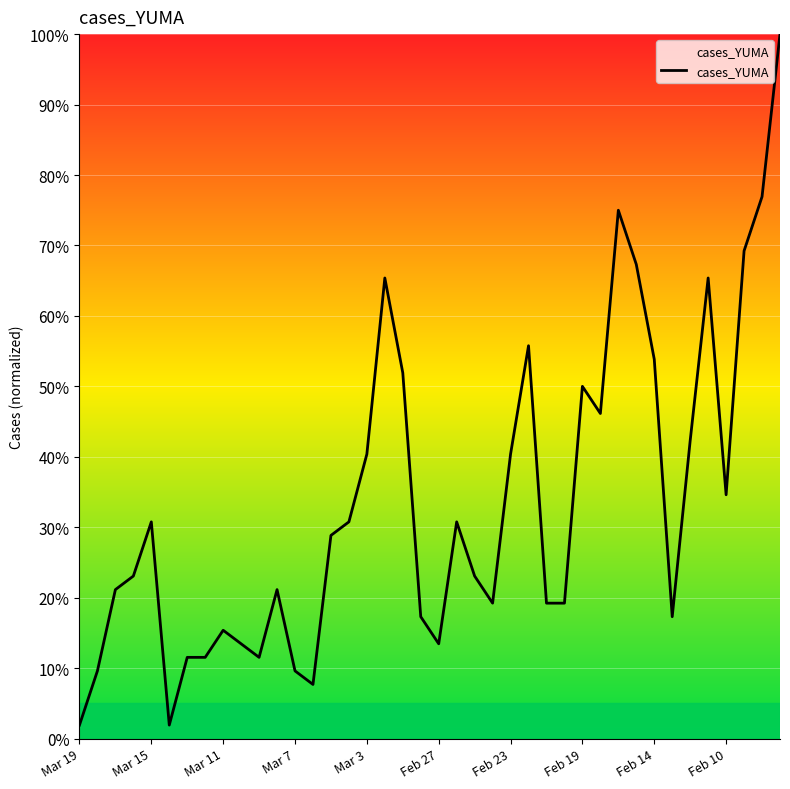

How many lines are shown in the chart?

1